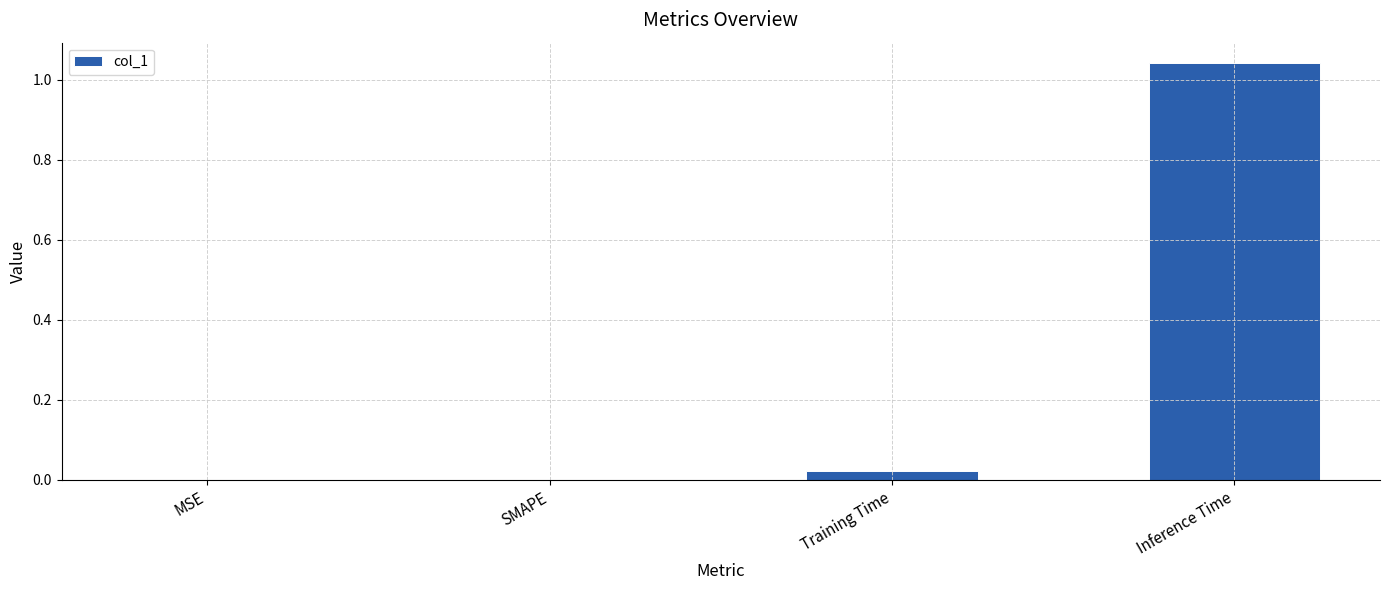

What is the sum of all values?

1.1